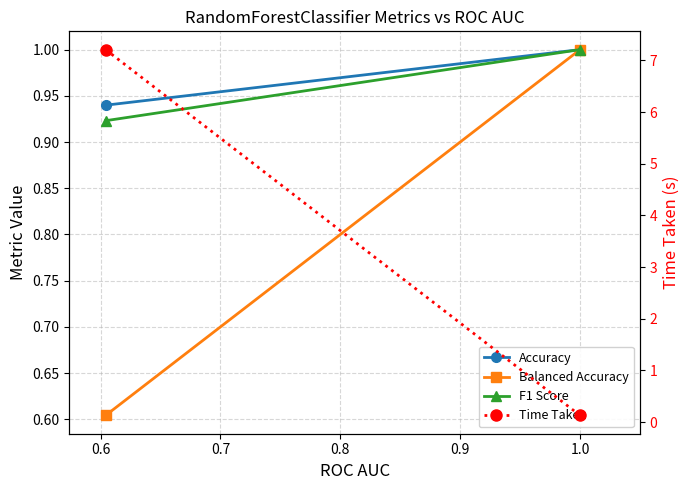

Which has a higher value, 0.5 or 0.6?

0.6